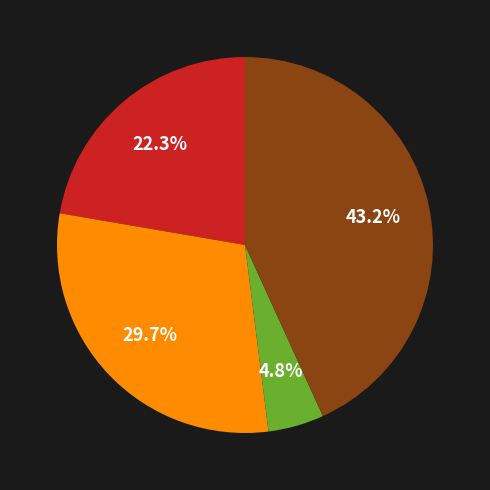

Is there any slice that represents more than half of the pie?

No